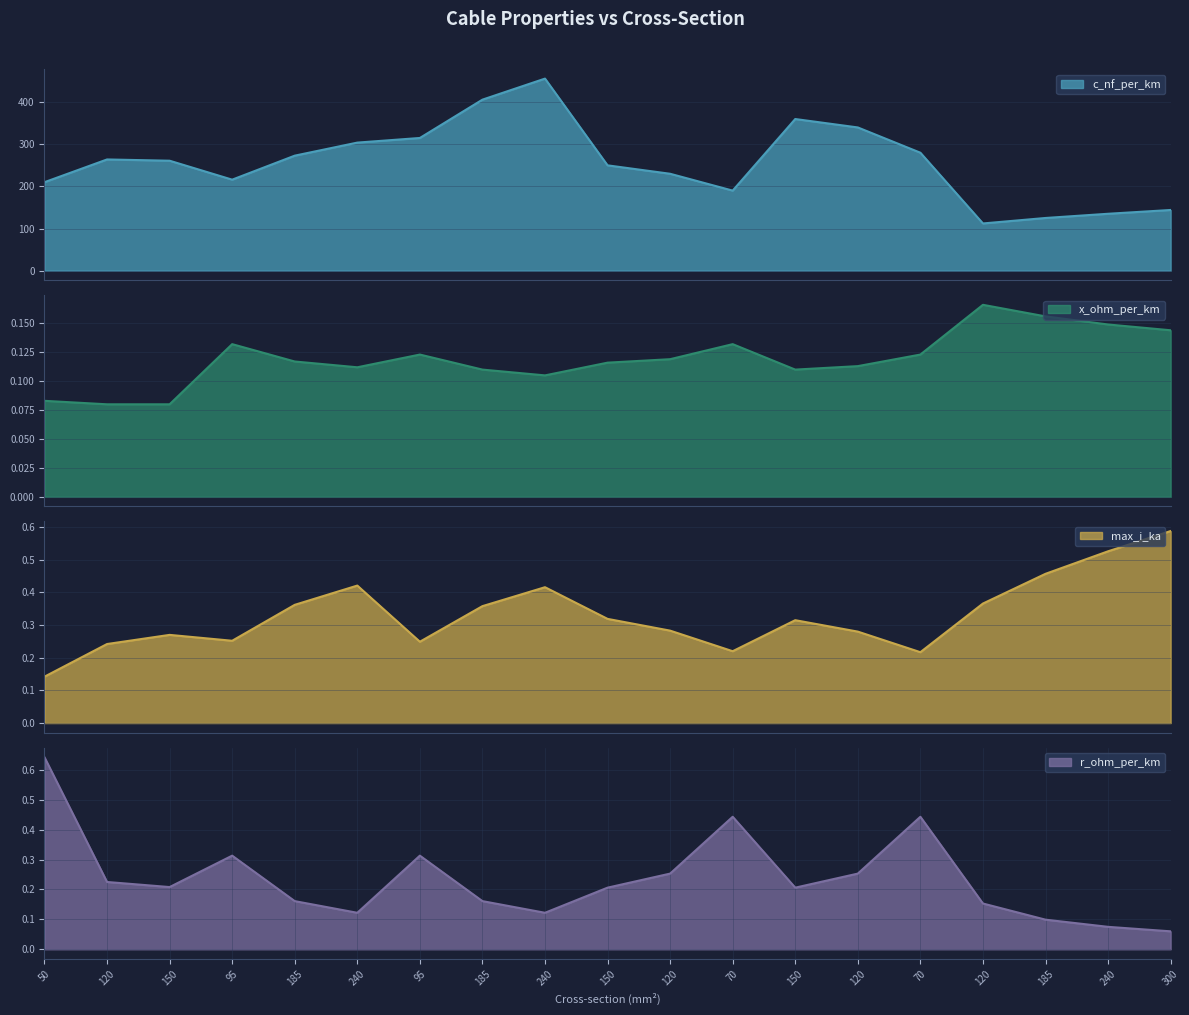

What is the maximum value shown in the chart?

456.0